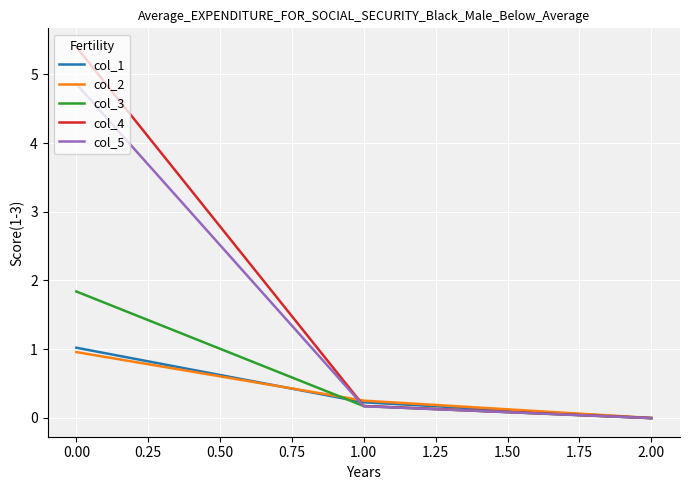

What is the spread (max minus min) of values at 0.00?

4.4